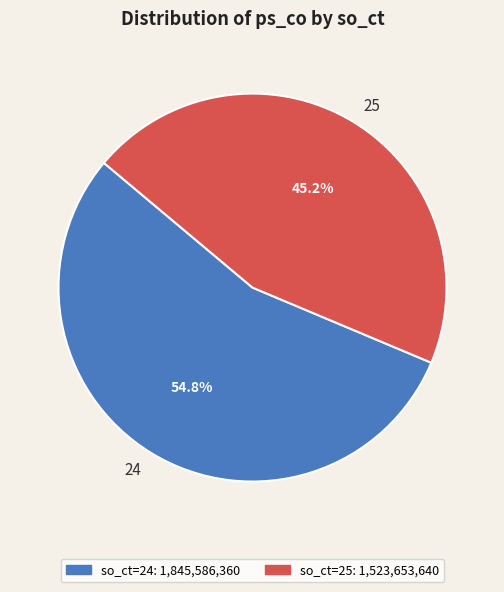

To the nearest percent, what is the combined percentage of 25 and 24?

100%